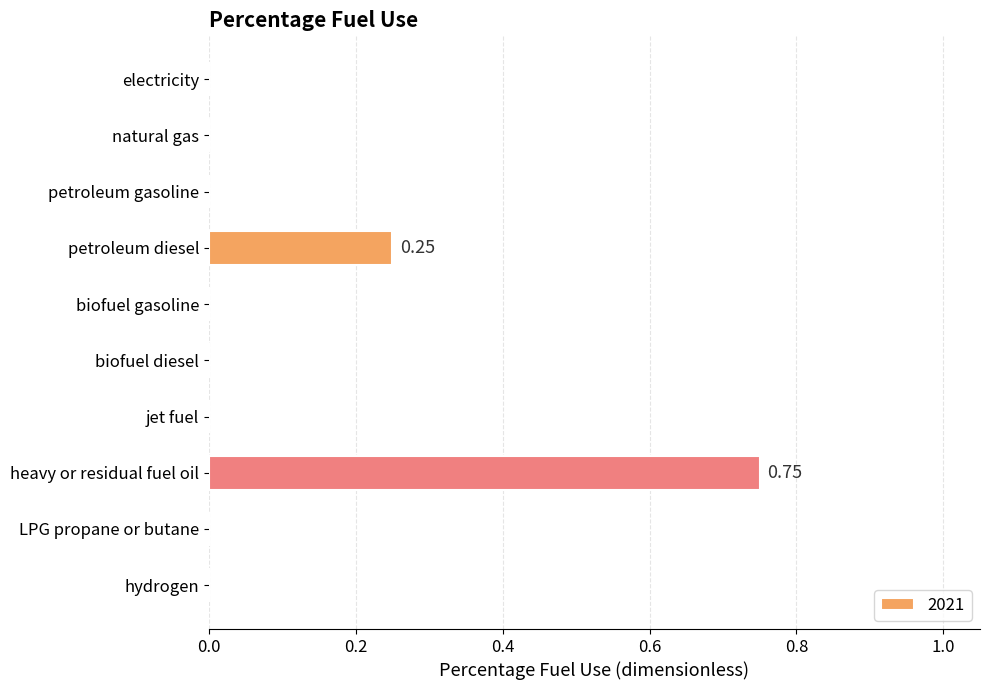

True or false: the data shows 0.5 at hydrogen.

False